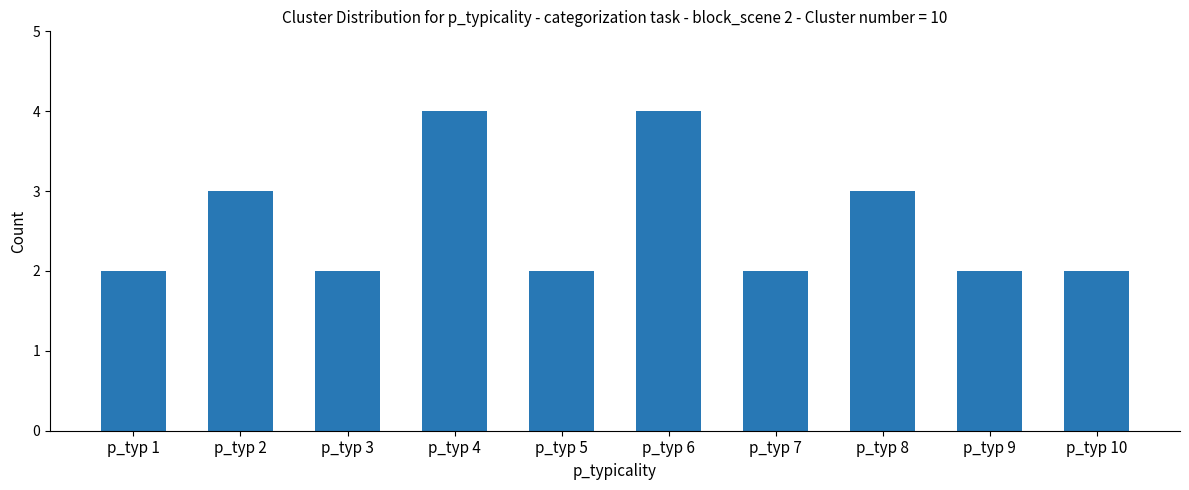

True or false: the data shows 2 at p_typ 3.

True